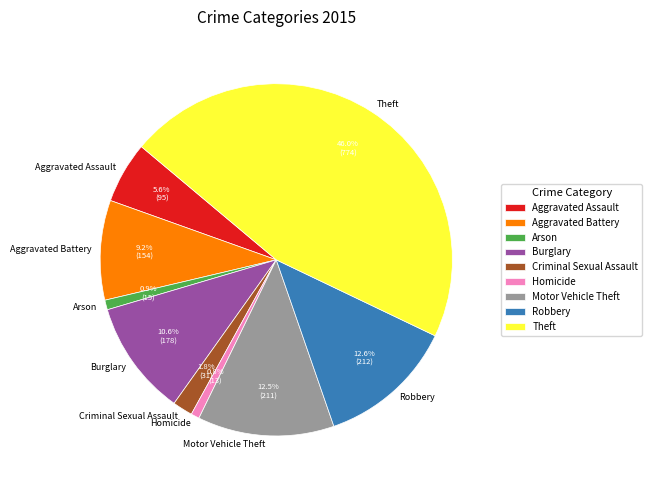

What percentage is the Robbery slice, to the nearest percent?

13%